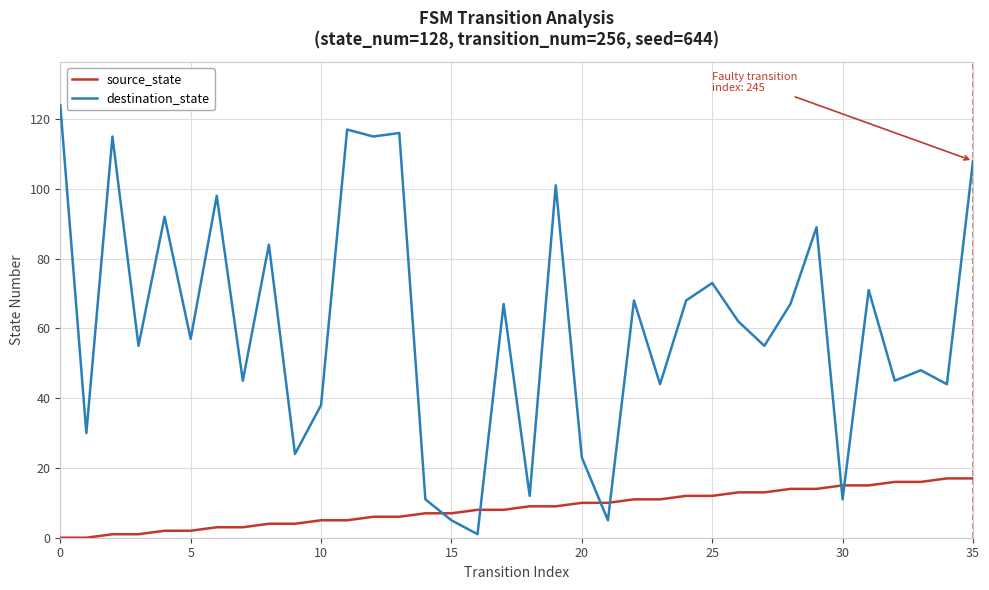

Which series has the largest total across all categories?

destination_state